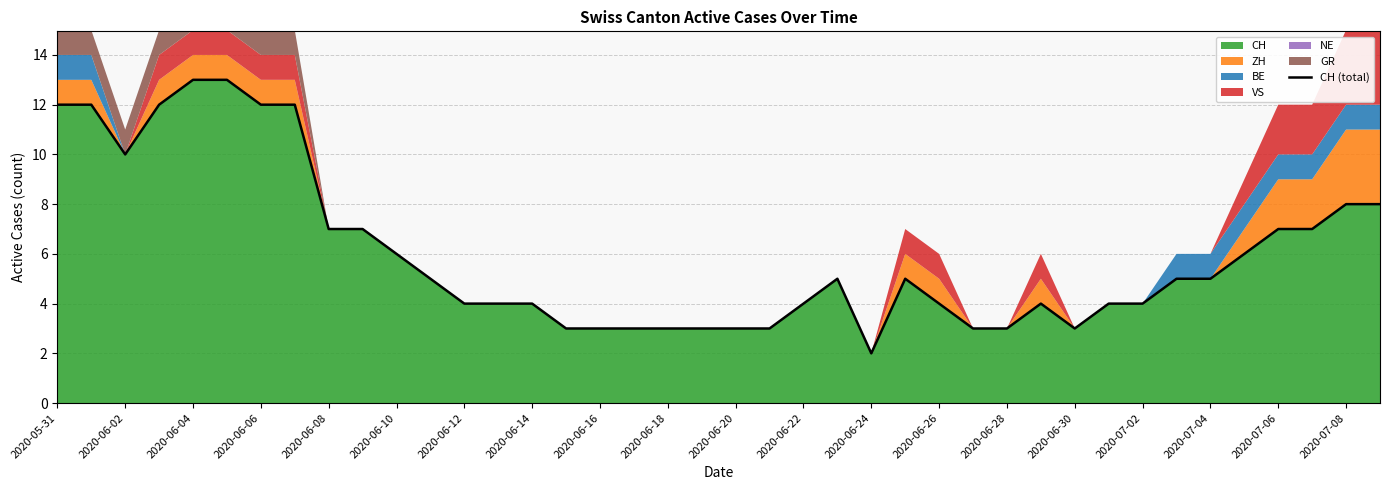

Where is the first local maximum?

23